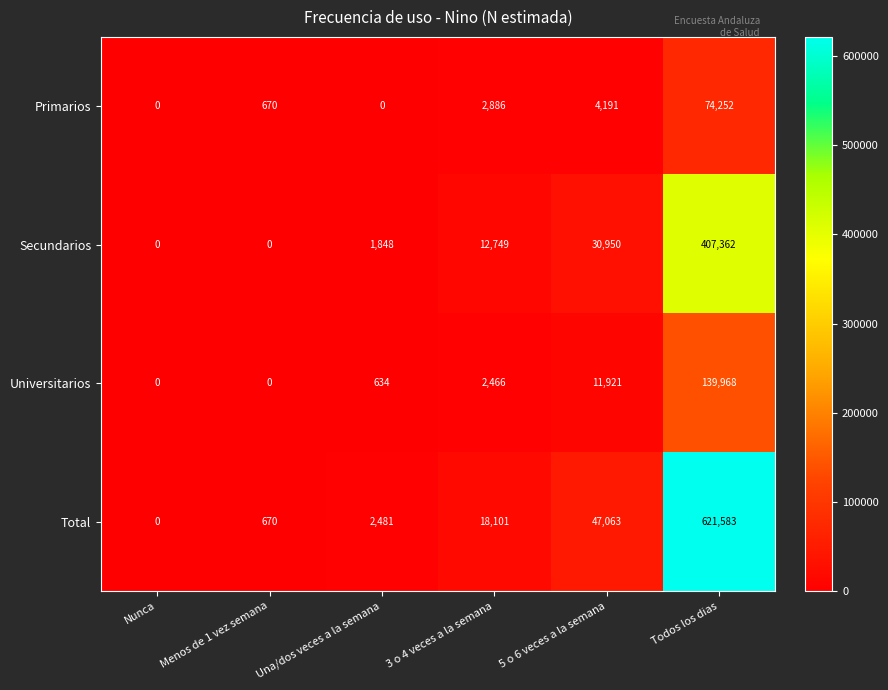

What is the sum of all Total values?

689898